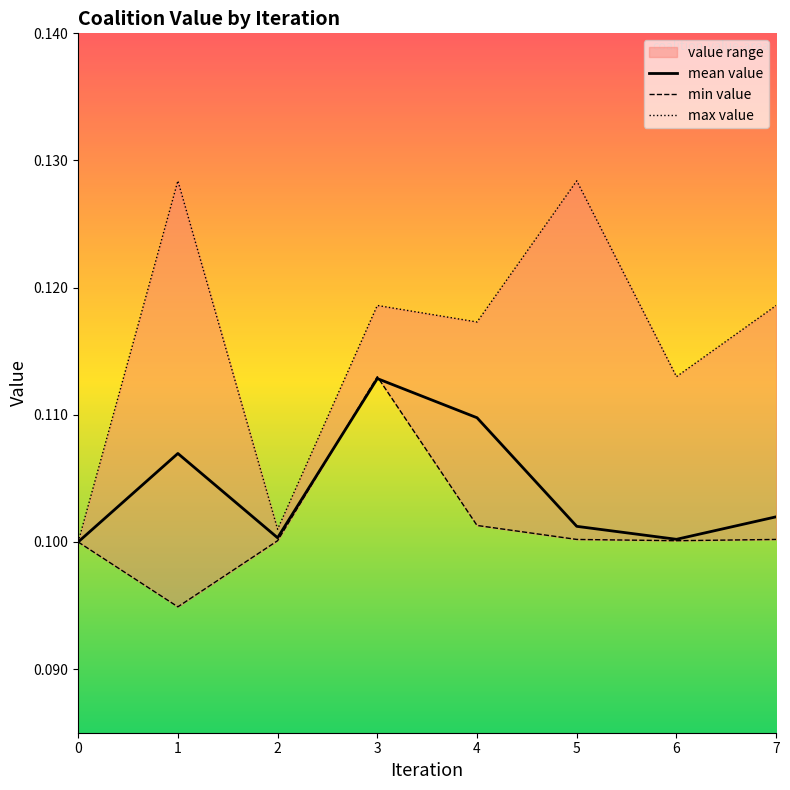

Which series has the largest total across all categories?

max value